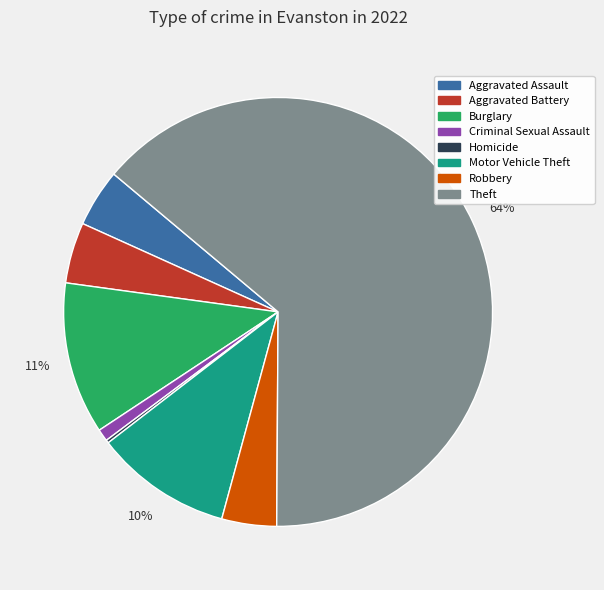

Combined, do Burglary and Theft account for over 50%?

Yes